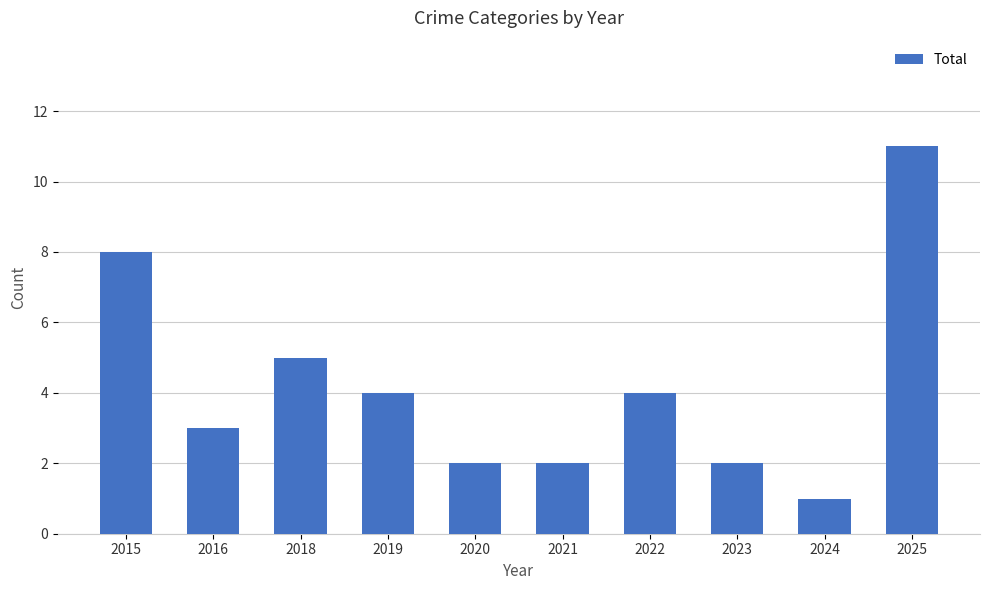

Count the values in the range 2 to 5.

7